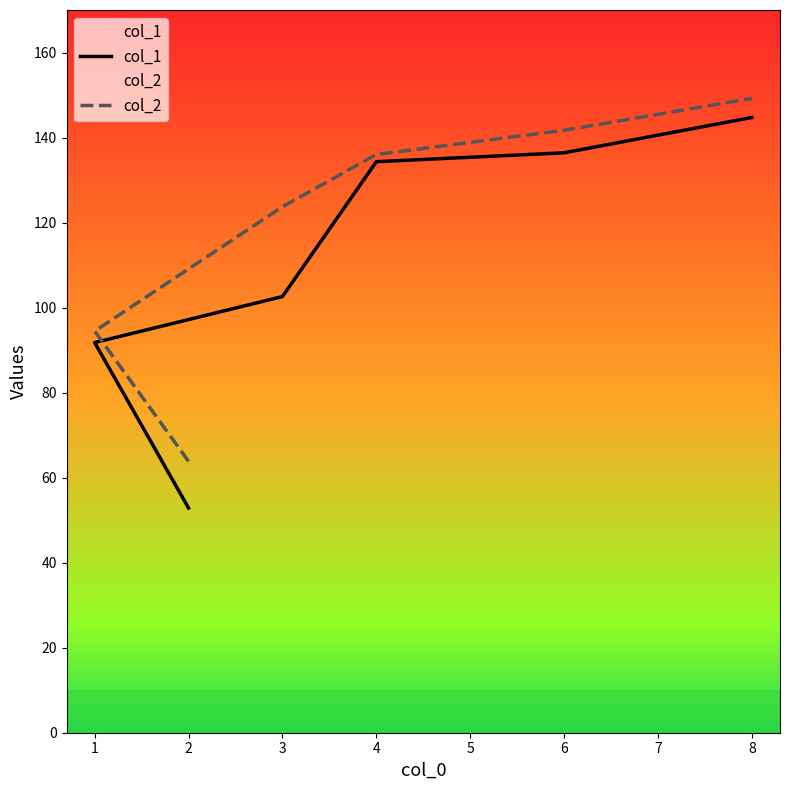

What are all the series names shown in the legend?

col_1, col_2